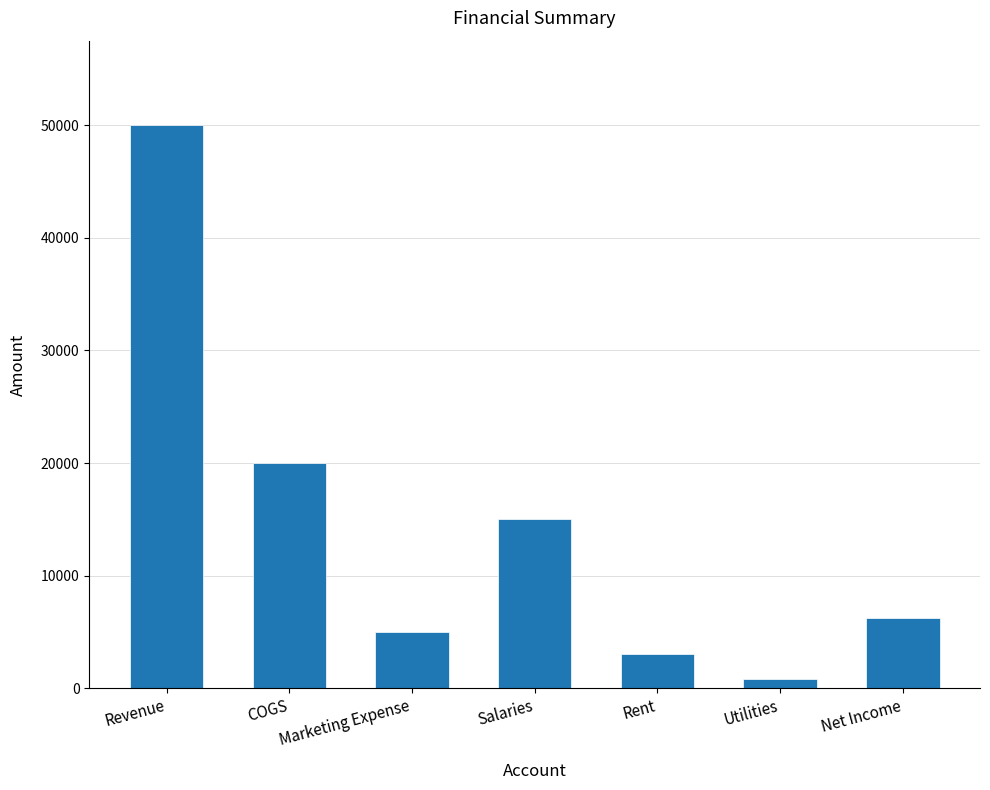

Is it true that the value at Marketing Expense is 6998?

False